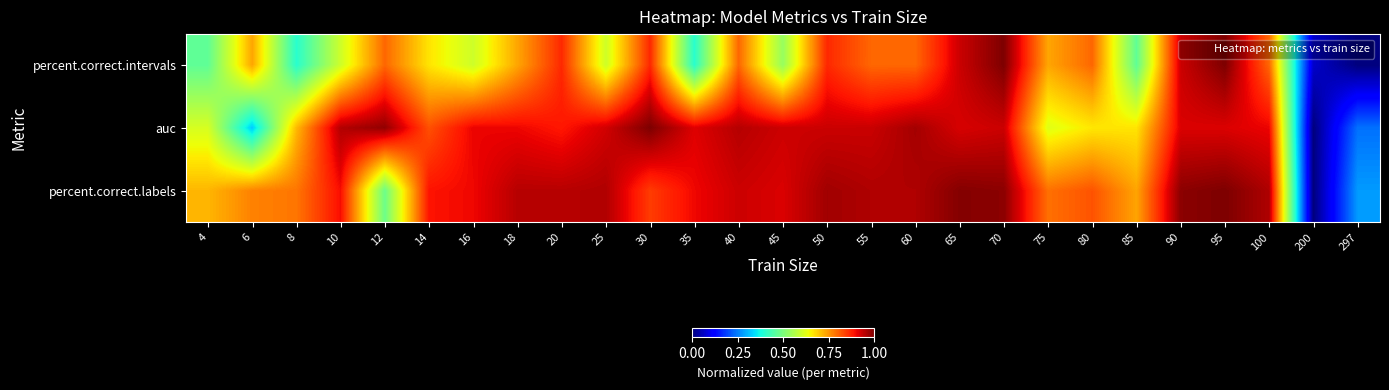

Which has a higher value, 200 or 18?

18